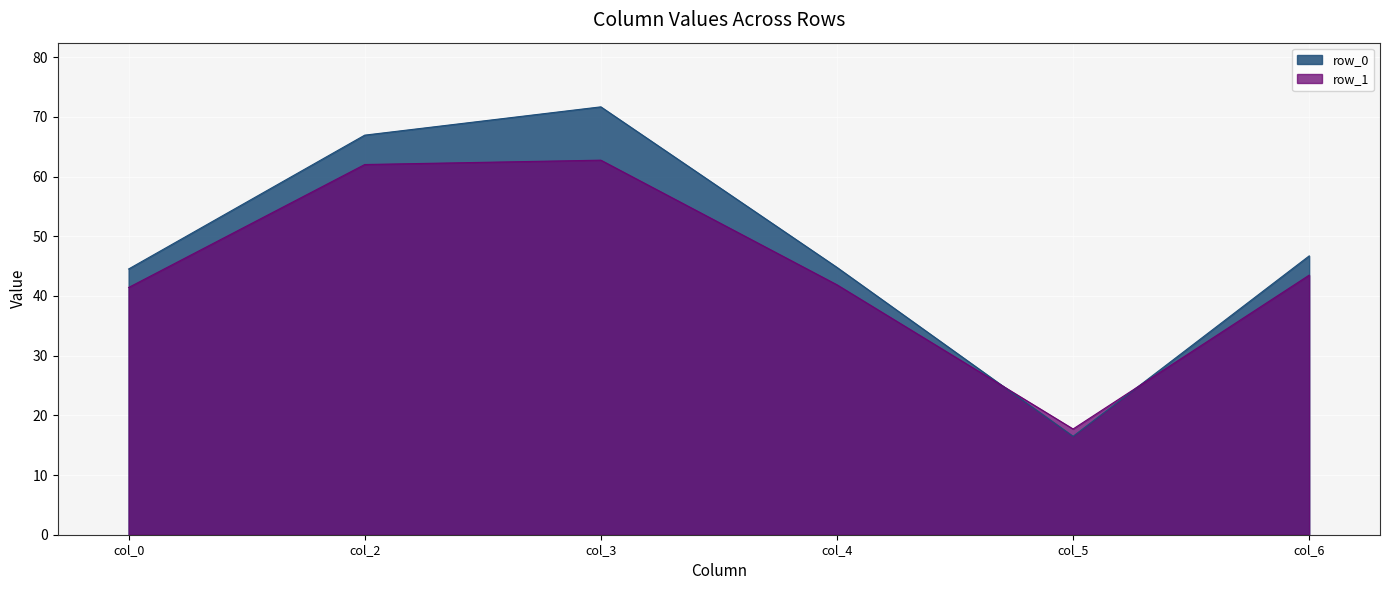

What is the sum of the col_4 values at row_0 and row_1?

86.7